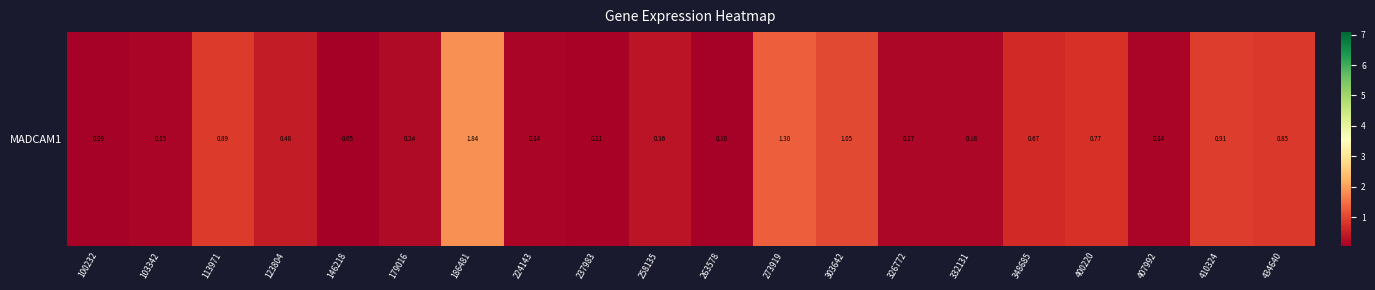

Rank the categories by value from highest to lowest.

186481, 273919, 303642, 410324, 113971, 434640, 400220, 348685, 123804, 258135, 179016, 332131, 326772, 103342, 224143, 407992, 237983, 263578, 100232, 146218